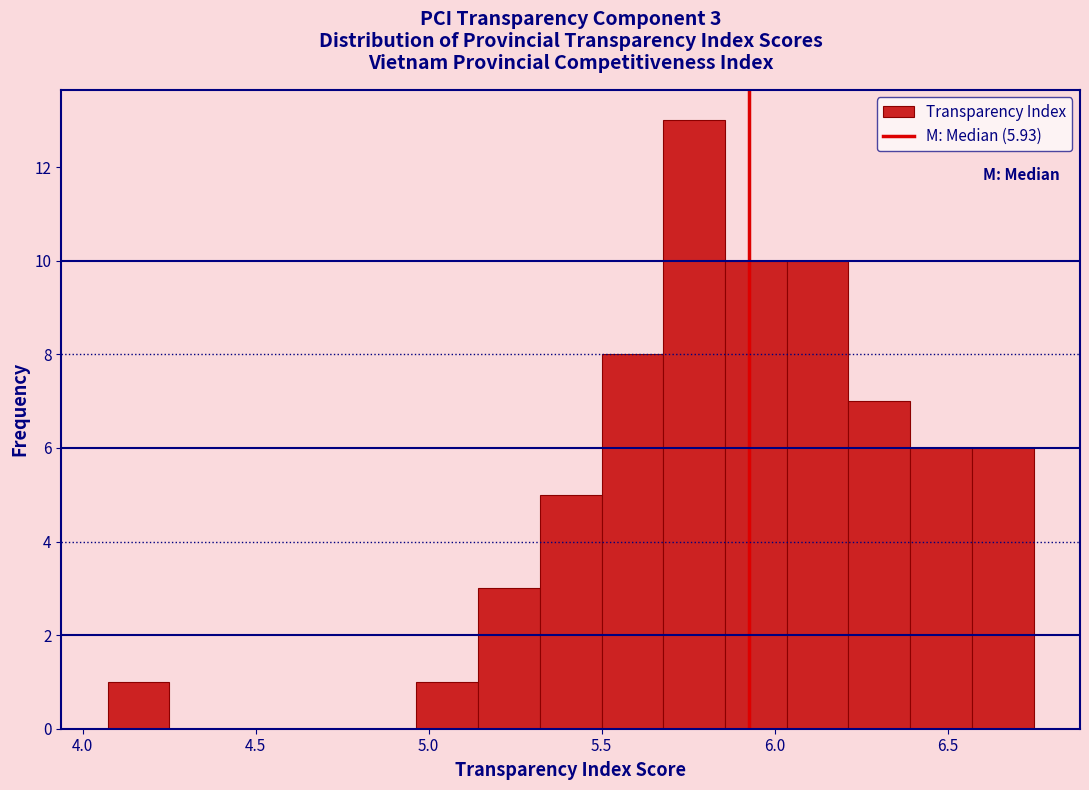

Around what value on the x-axis is the tallest bar? Give the approximate position of its centre, as read against the axis.

5.75